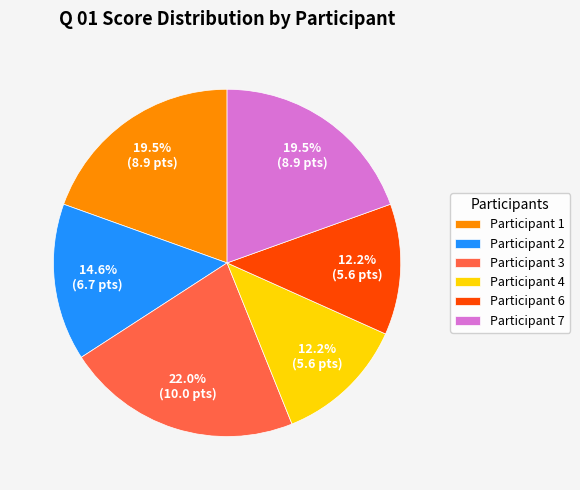

Approximately how many times larger is the value at Participant 3 compared to Participant 6?

1.8